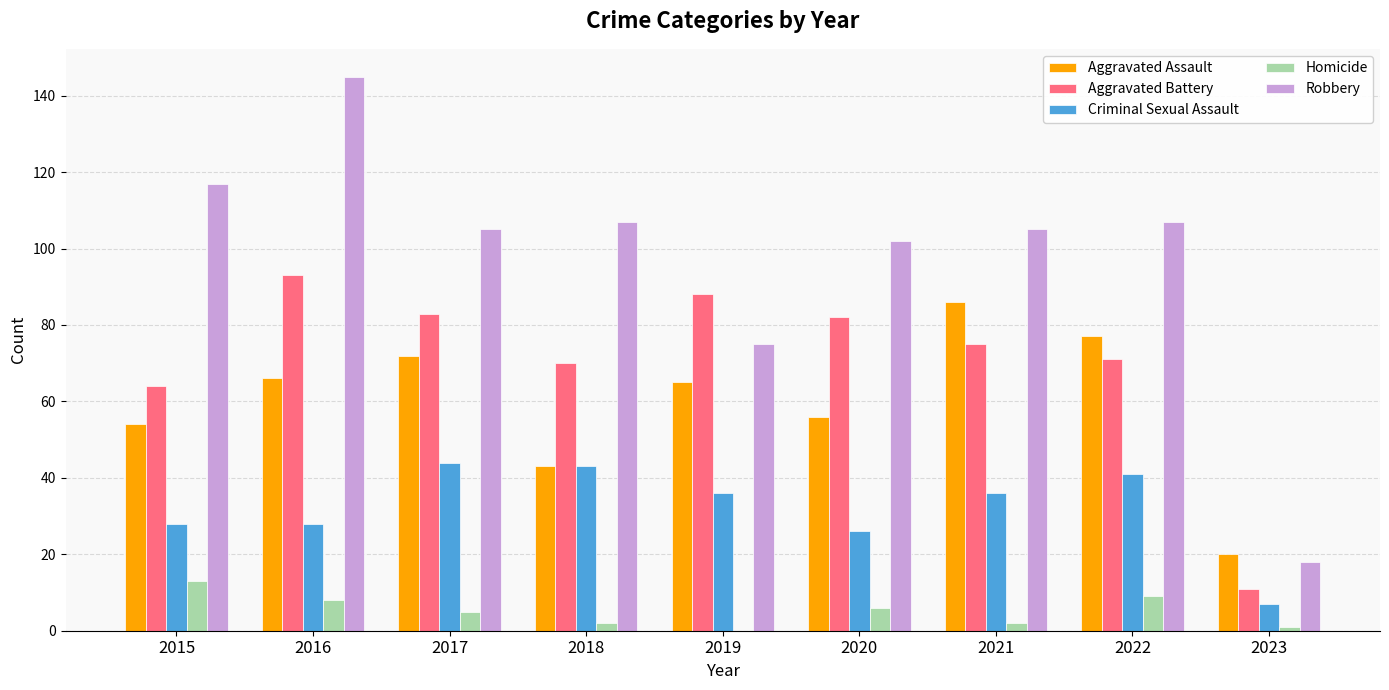

The Criminal Sexual Assault series shows 16 at 2022. True or false?

False